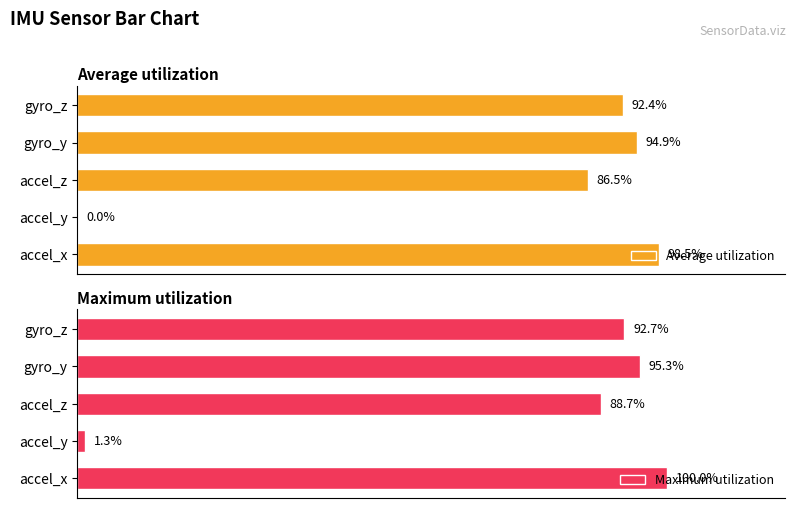

At which label does Maximum utilization reach its minimum?

accel_y